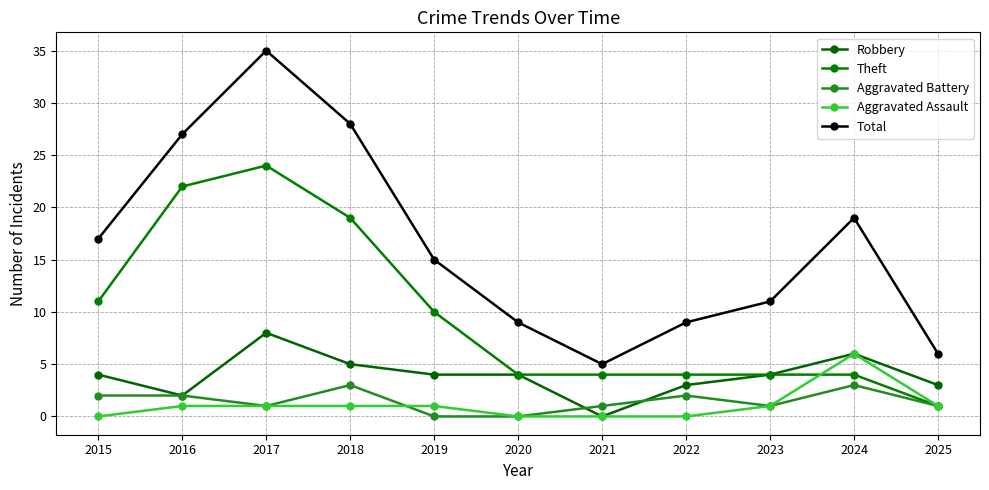

List the series in order of their peak value, highest first.

Total, Theft, Robbery, Aggravated Assault, Aggravated Battery